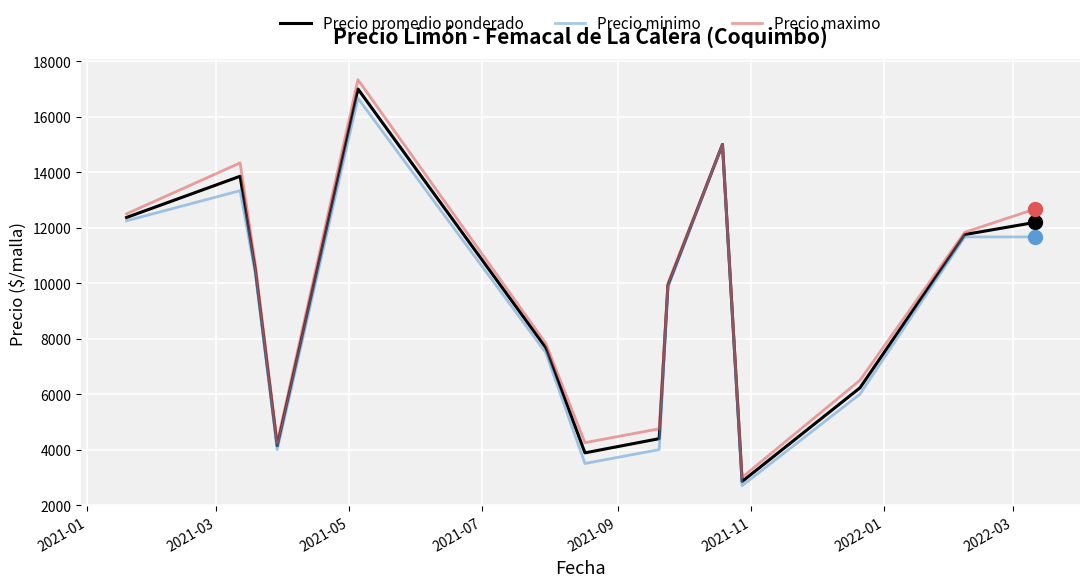

How many interior local valleys does the Precio maximo series have?

3